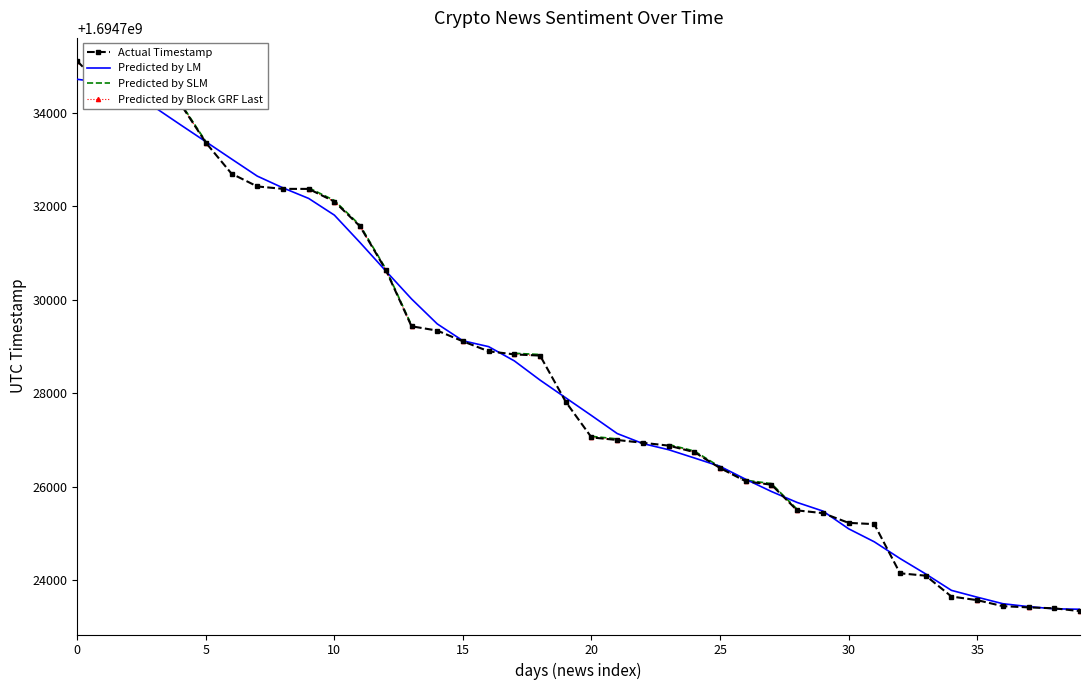

What is the difference between the maximum and minimum values in the Actual Timestamp series?

11760.0